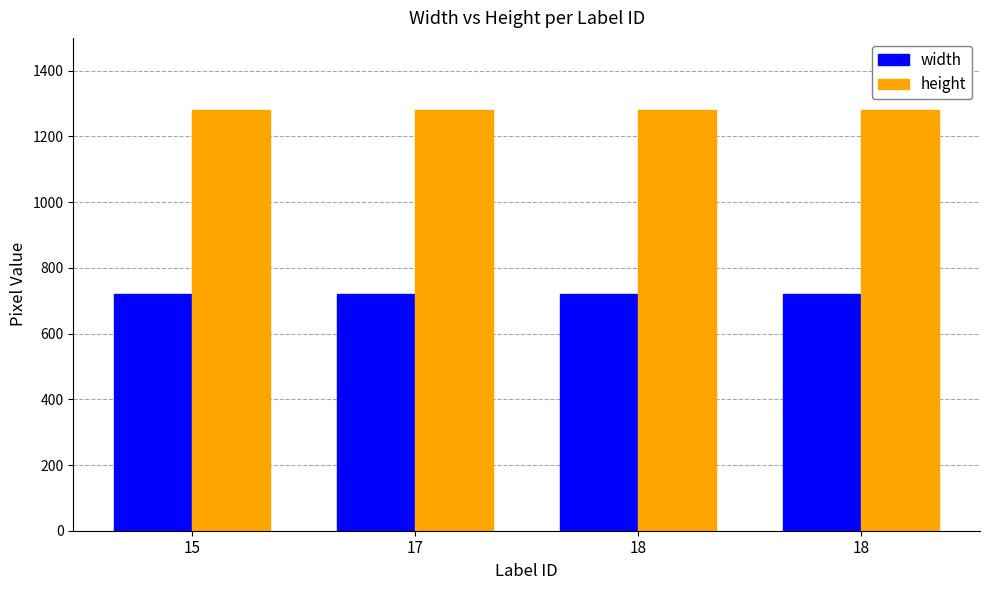

At which category does the chart reach its peak across all series?

15